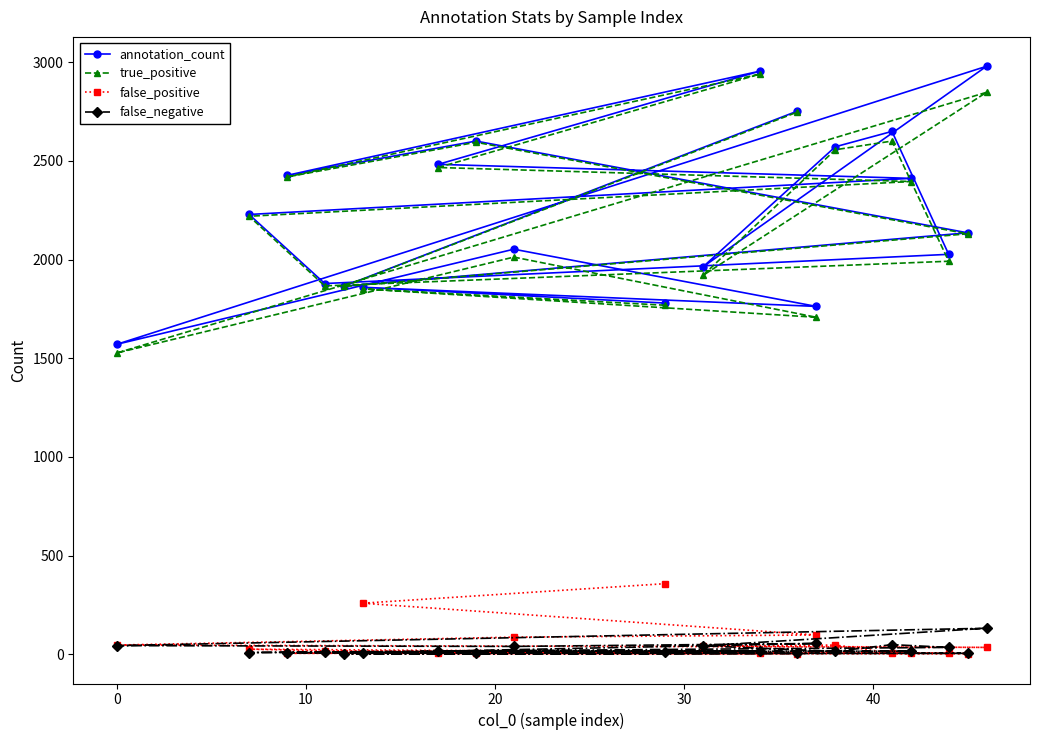

Reading left to right, transcribe all the data shown in this chart.

annotation_count: 1780	1860	1763	2053	1571	2980	1963	2572	2650	2027	1879	2229	2412	2483	2955	2427	2601	2136	1865	2753
true_positive: 1769	1852	1708	2013	1527	2848	1920	2557	2601	1992	1867	2220	2396	2467	2940	2419	2595	2131	1864	2748
false_positive: 358	259	98	87	47	35	42	47	6	5	18	26	5	5	5	5	6	4	5	3
false_negative: 11	8	55	40	44	132	43	15	49	35	12	9	16	16	15	8	6	5	1	5